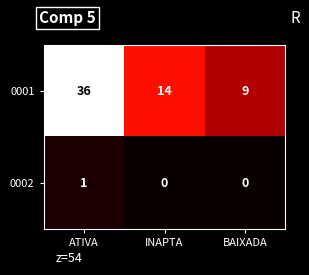

At which category does the chart reach its peak across all series?

ATIVA